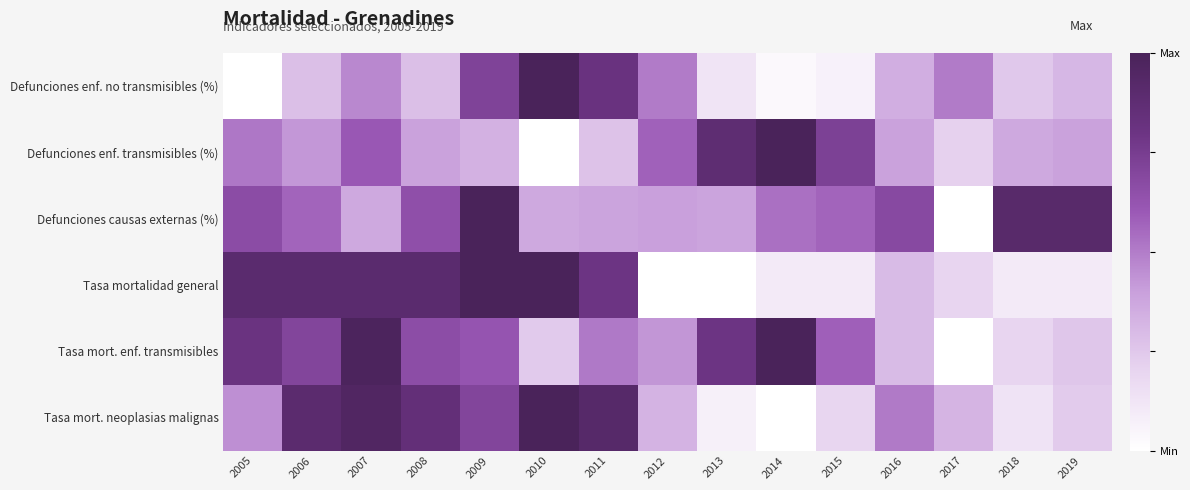

What is the spread (max minus min) of values at 2015?

0.7